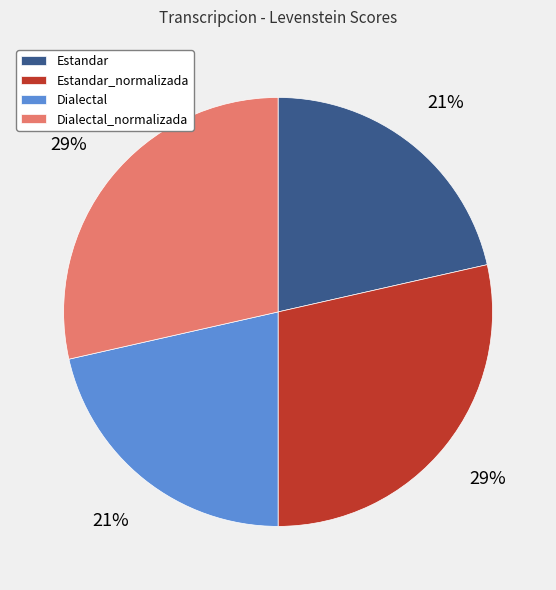

Is Estandar_normalizada the majority of the pie?

No